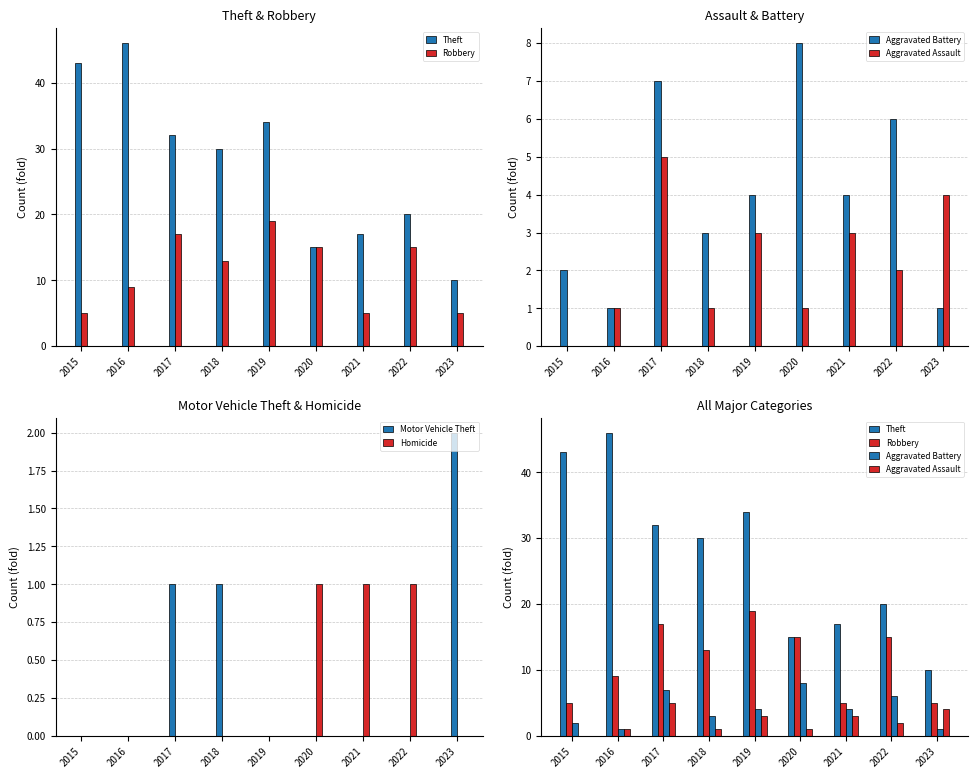

At how many categories does at least one series exceed 8?

9